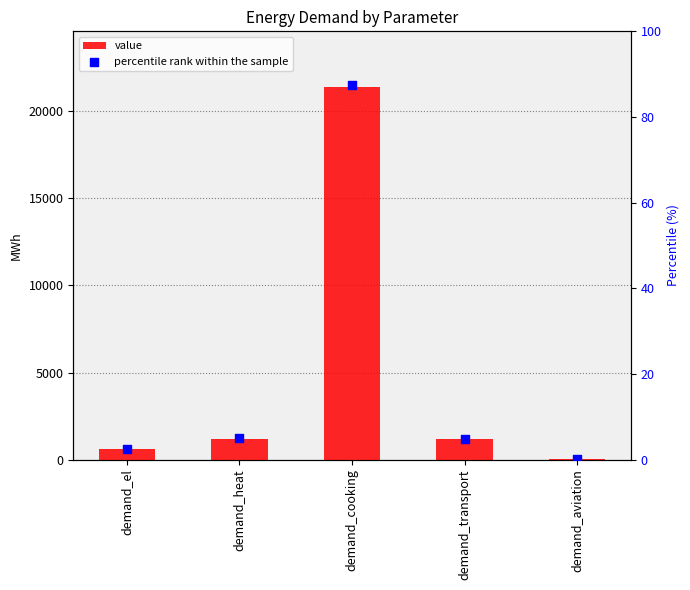

What is the total value across all series at demand_el?

622.1